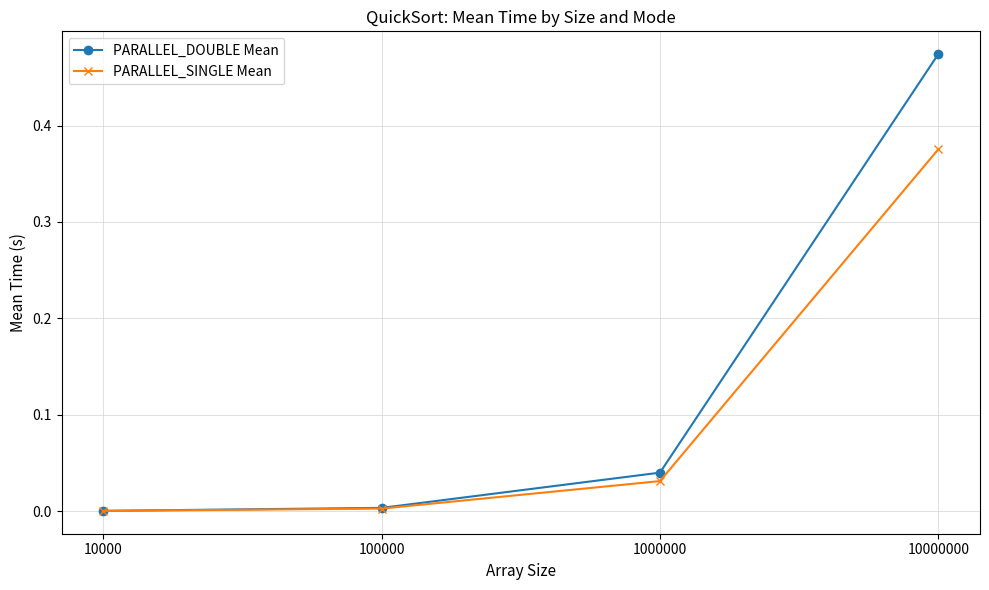

Is the value of PARALLEL_DOUBLE Mean at 100000 greater than the value of PARALLEL_SINGLE Mean at 1000000?

No